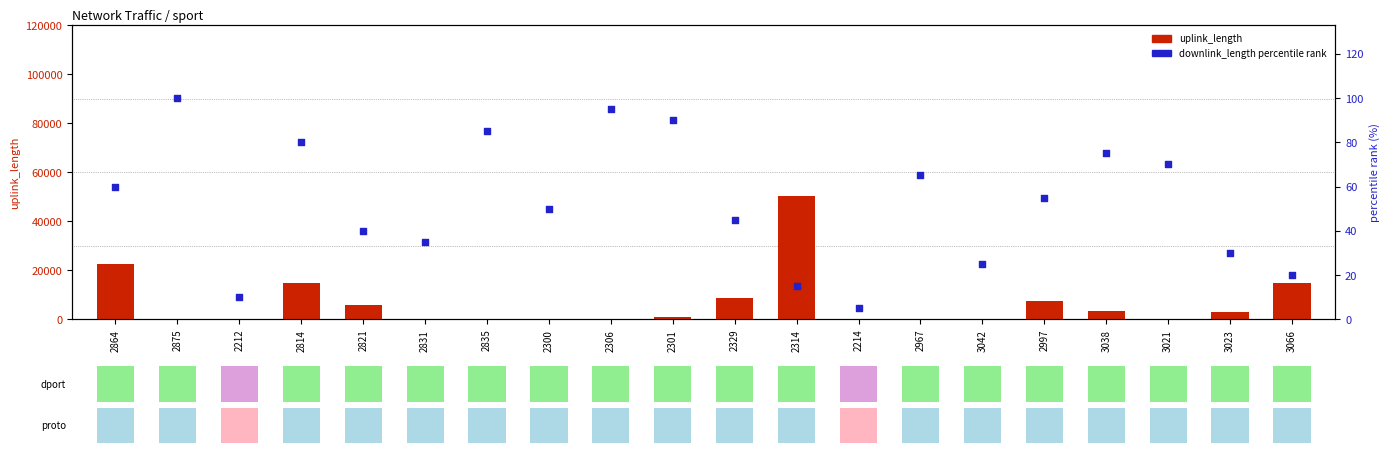

Which series has the widest spread of Y values?

uplink_length